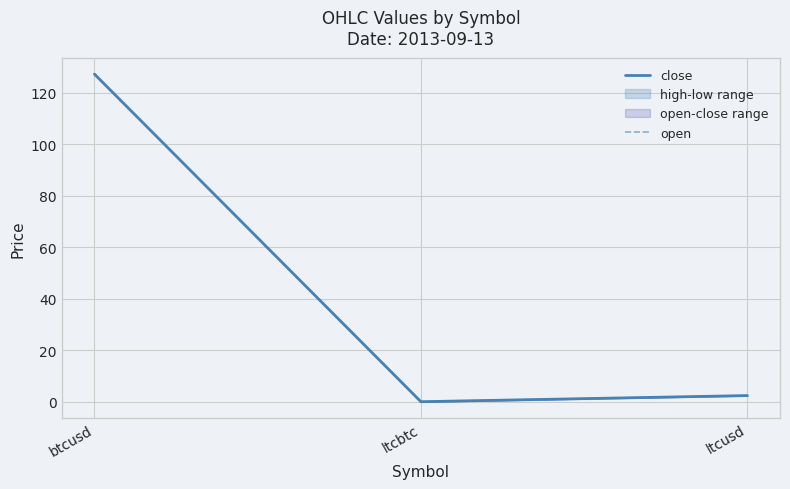

Rank the series by their maximum value, from highest to lowest.

open, close